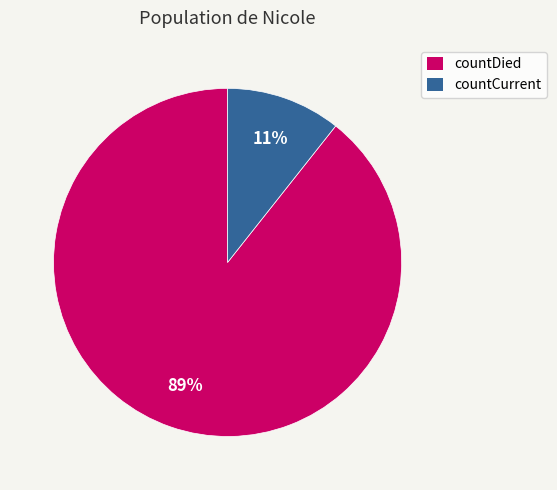

The countCurrent slice represents 11% of the pie. True or false?

True